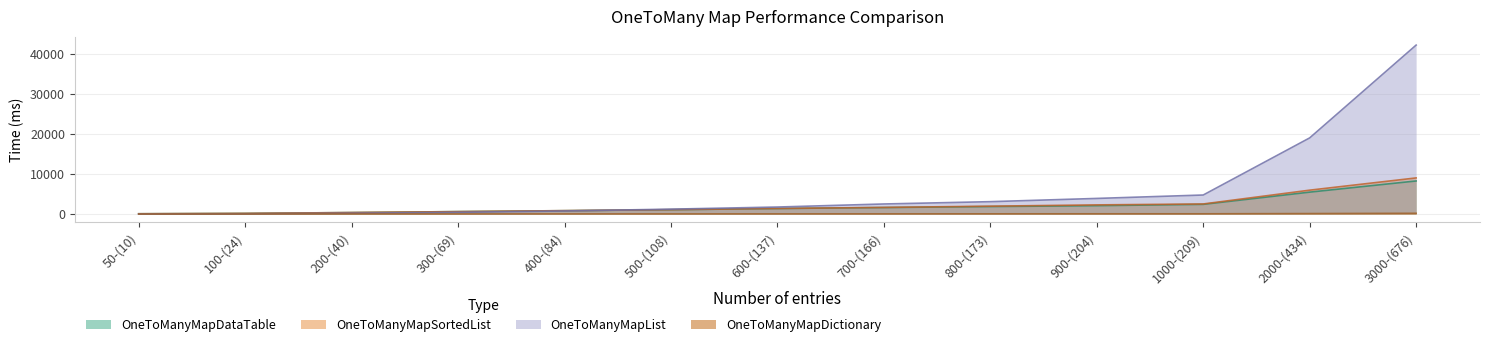

At which label is OneToManyMapDataTable closest to 4165?

2000-(434)